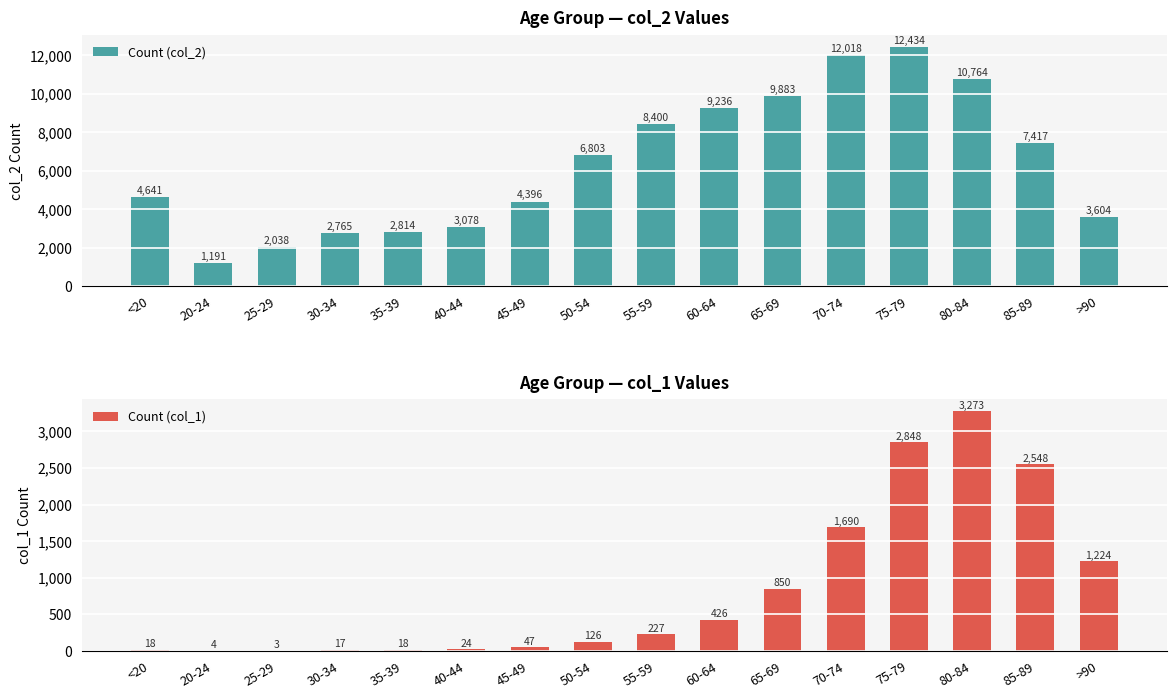

Which label corresponds to the smallest value in the chart?

25-29